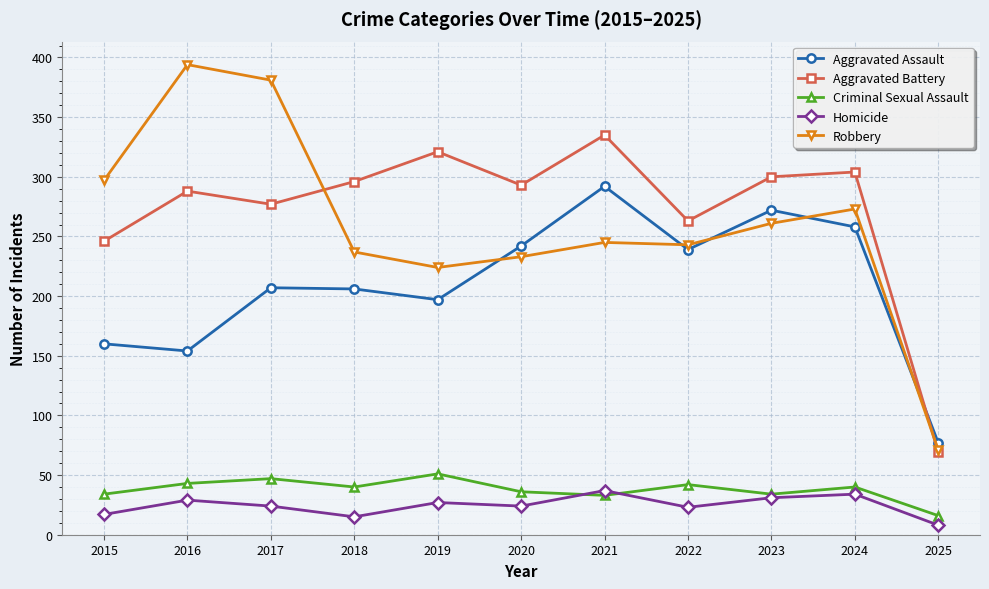

At how many categories does at least one series exceed 178?

10